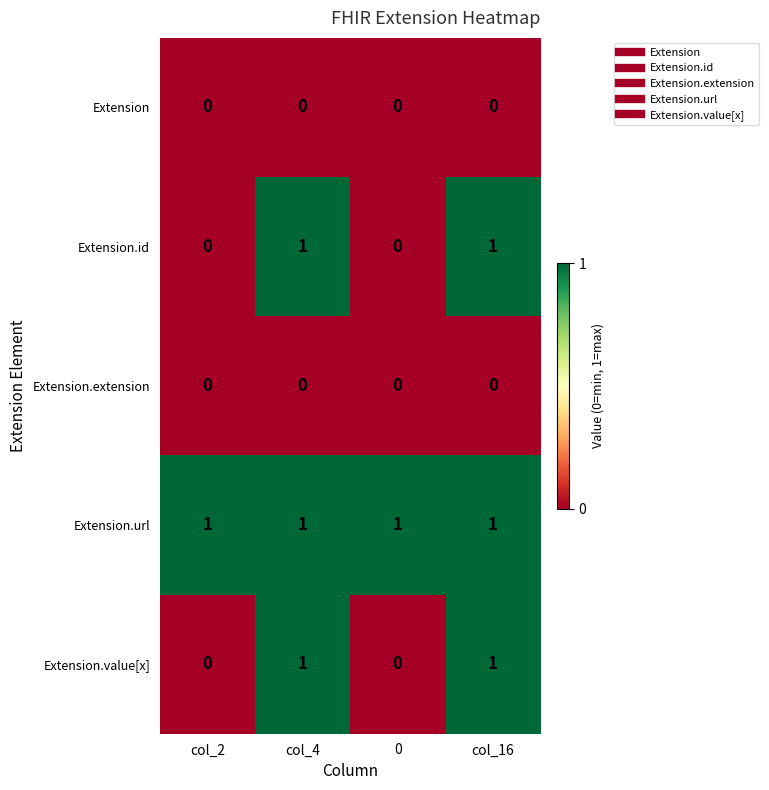

Reading left to right, list all the values displayed in this chart.

Extension: 0	0	0	0
Extension.id: 0	1	0	1
Extension.extension: 0	0	0	0
Extension.url: 1	1	1	1
Extension.value[x]: 0	1	0	1